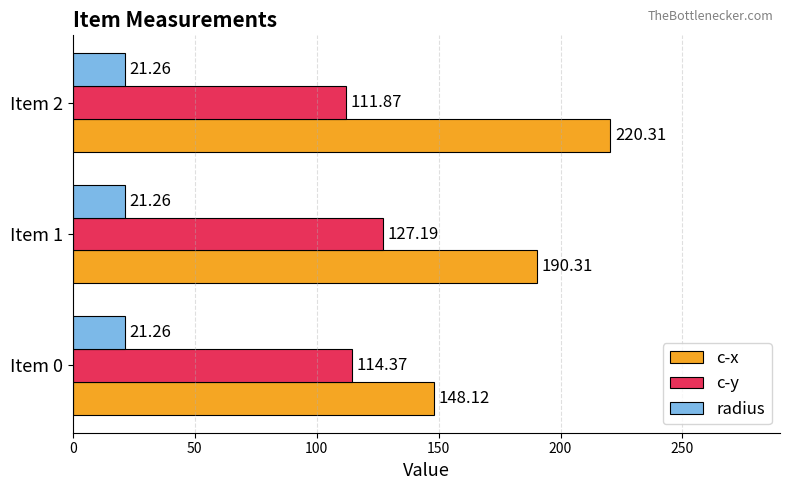

At which category is the sum across all series the highest?

Item 2